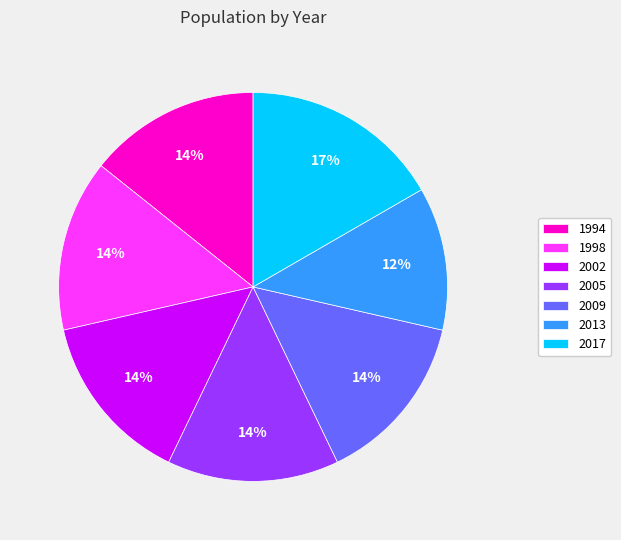

Is it true that 1998 is 1% of the pie?

False